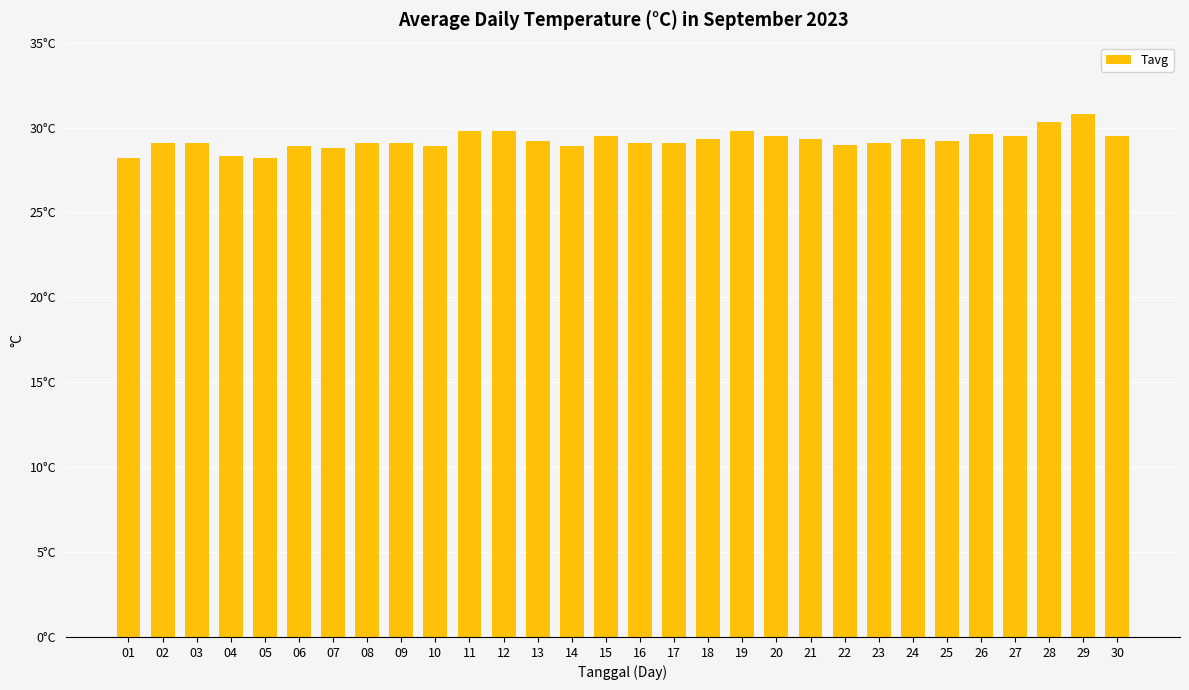

What value does the data have at 10?

28.9